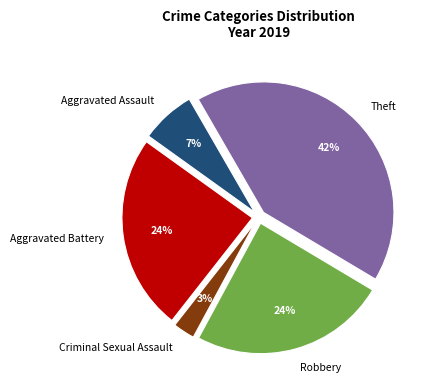

What is the largest slice in the pie chart?

Theft